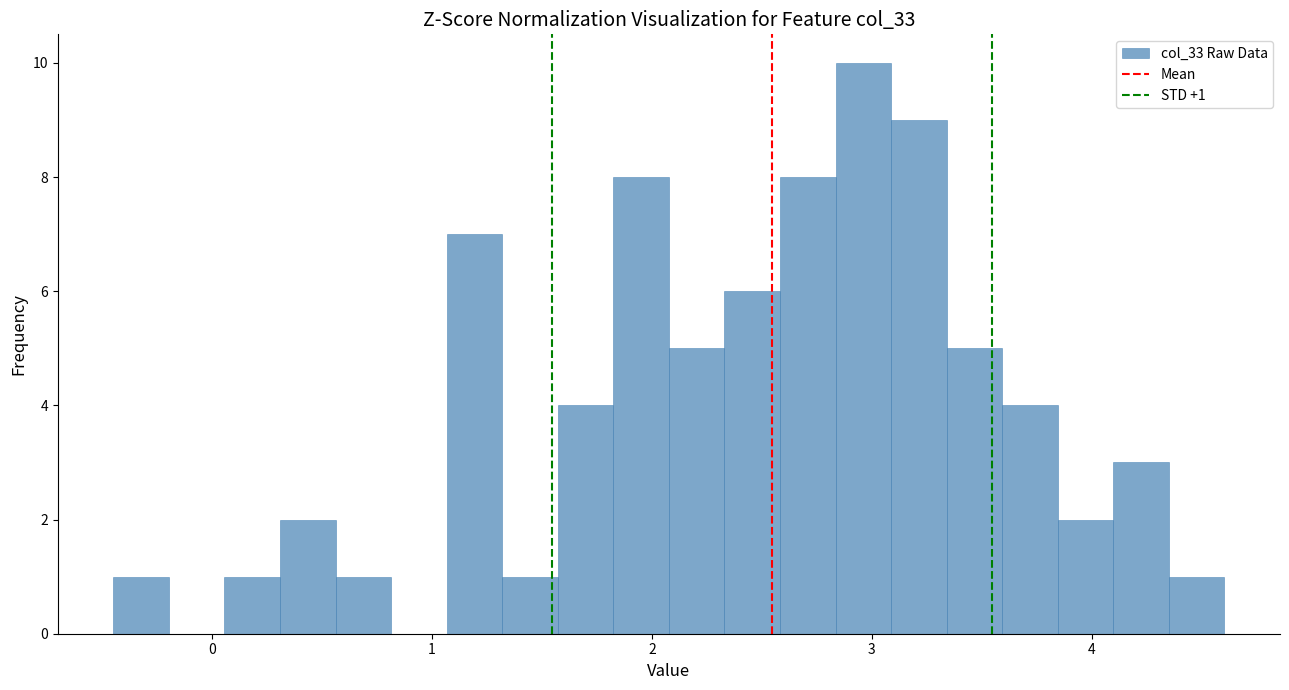

Read against the x-axis, roughly where is the centre of the tallest bar?

3.0